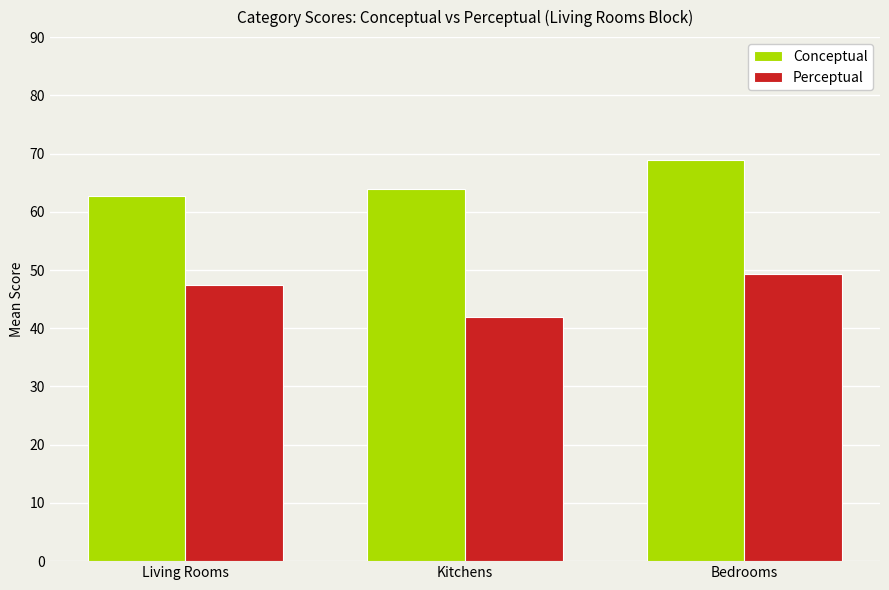

Reading left to right, what are all the values shown in this chart?

Conceptual: Living Rooms=62.8	Kitchens=63.8	Bedrooms=68.9
Perceptual: Living Rooms=47.4	Kitchens=41.8	Bedrooms=49.3